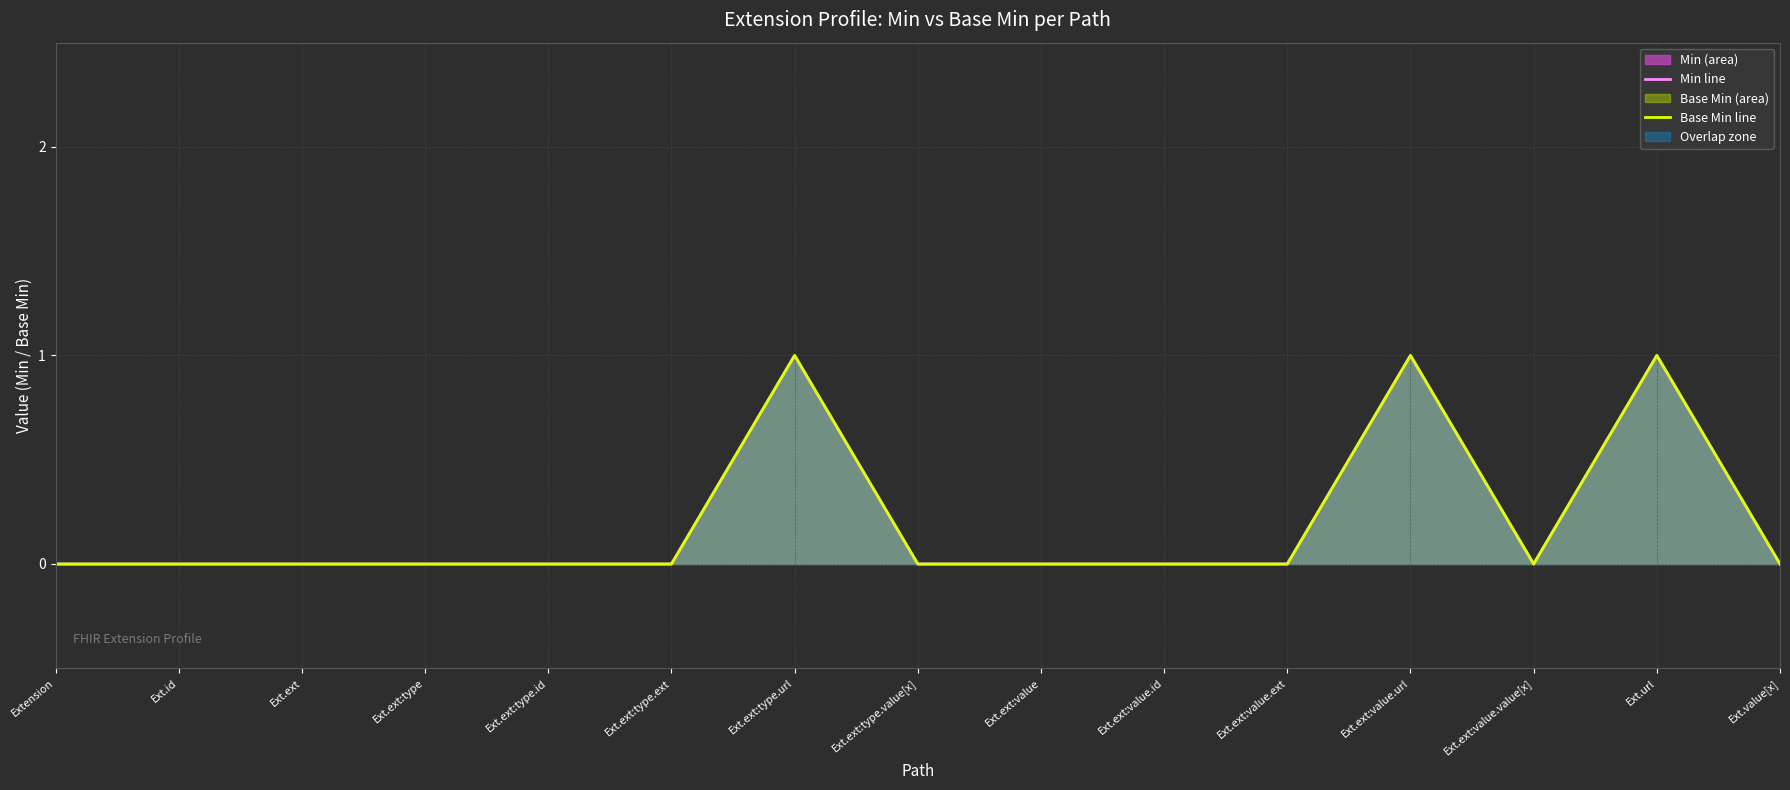

At Extension, list the series in order from smallest to largest.

Min line, Base Min line